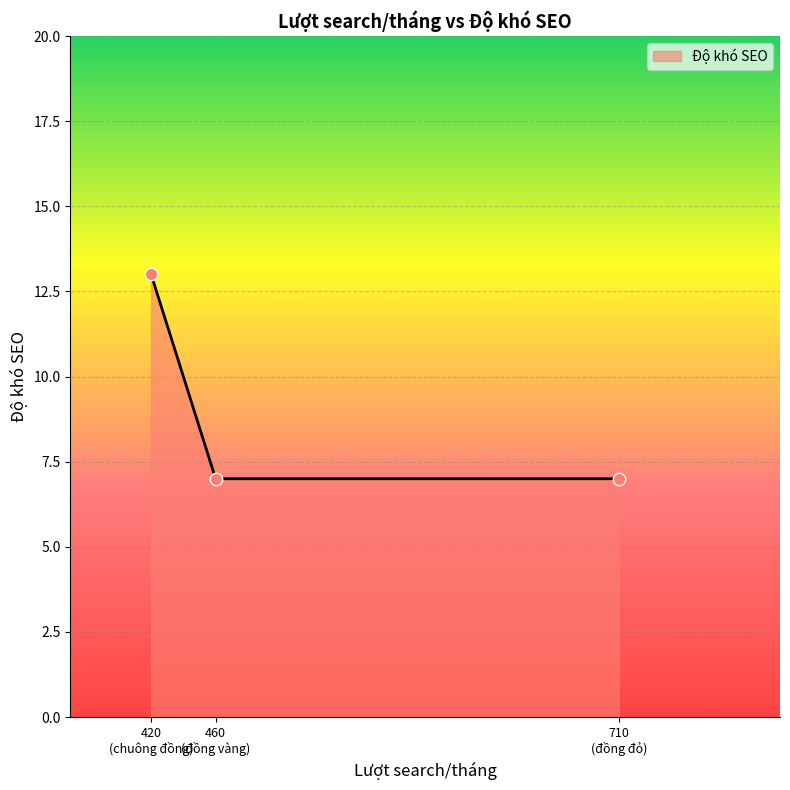

What is the minimum value shown in the chart?

7